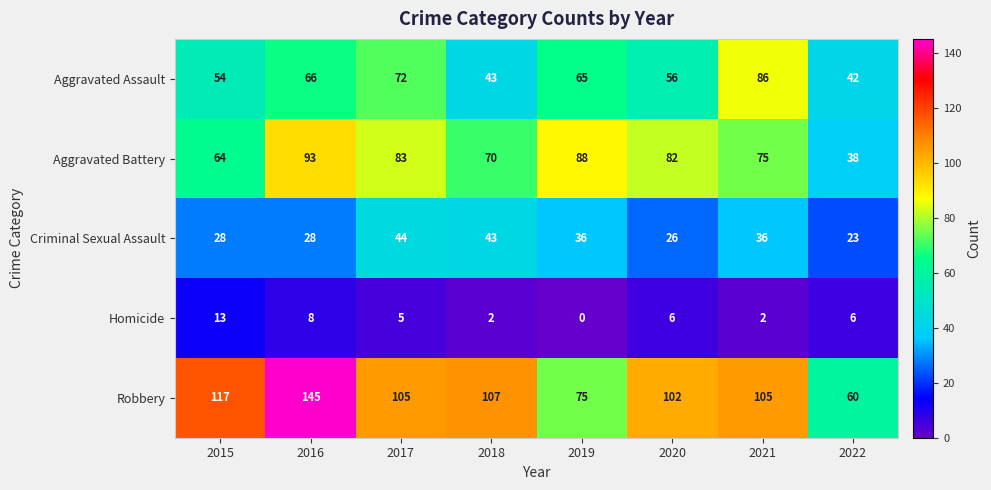

True or false: Aggravated Assault has a value of 149 at 2021.

False